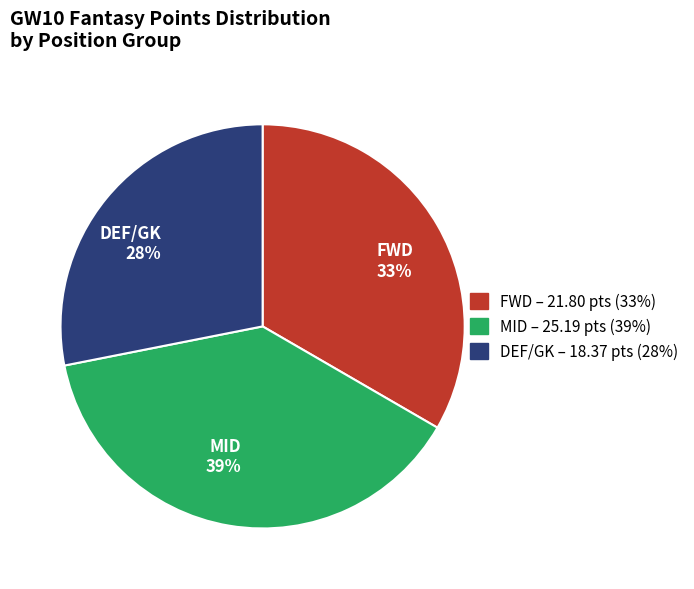

To the nearest percent, what is the combined percentage of DEF/GK 28% and FWD 33%?

61%